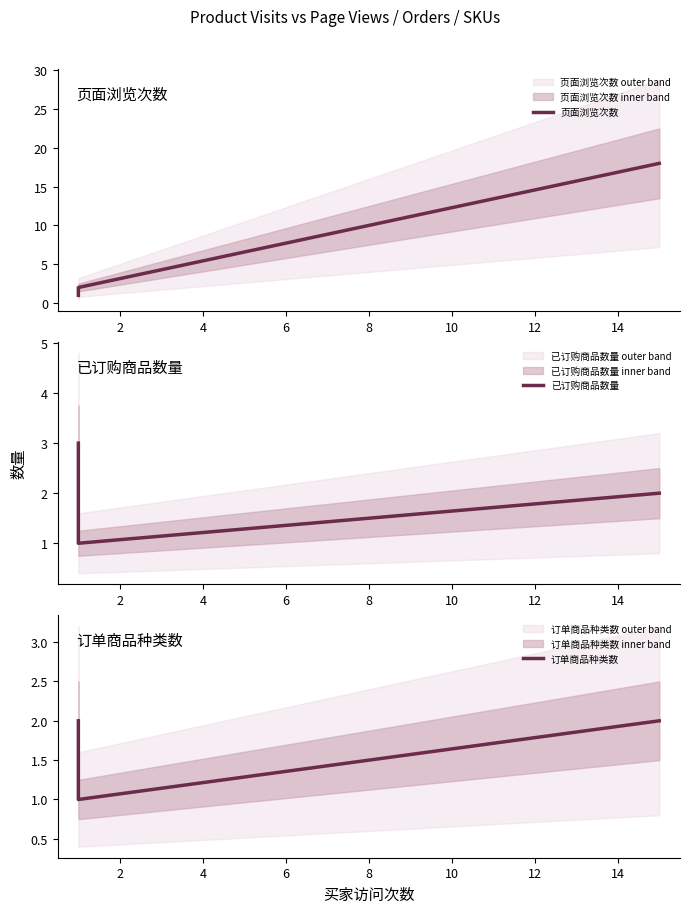

Is the value of 页面浏览次数 at 4 greater than the value of 订单商品种类数 at 2?

Yes